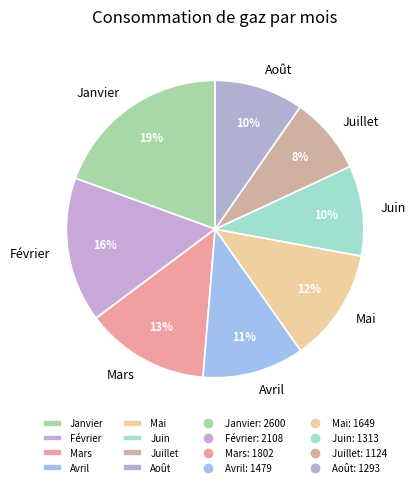

To the nearest percent, what is the difference between the largest and smallest slice percentages?

11%